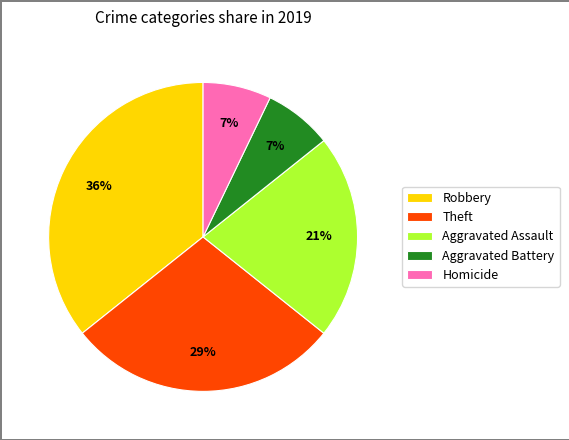

True or false: Aggravated Battery accounts for 7% of the total.

True